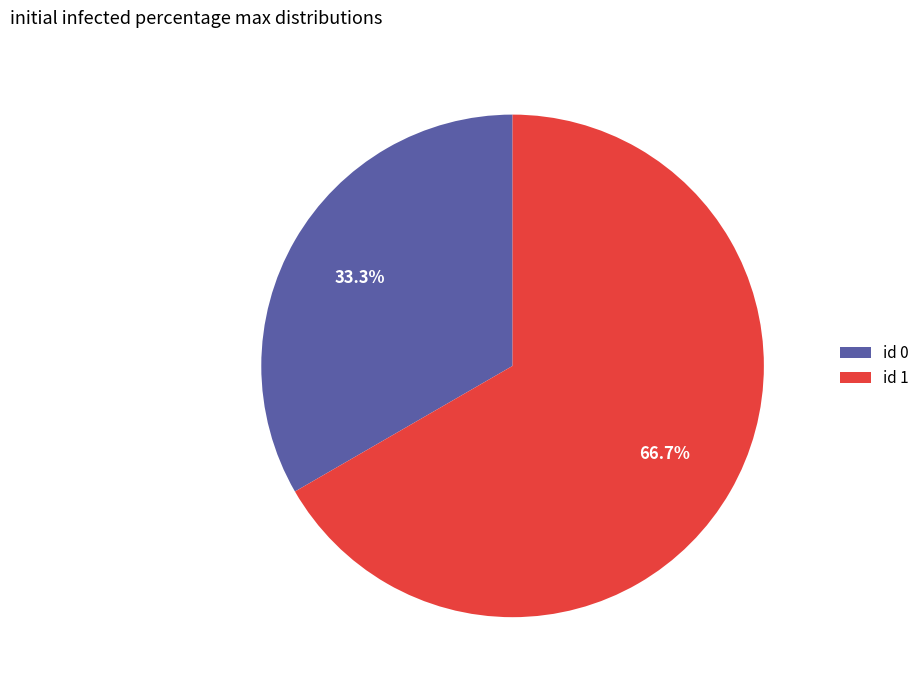

What is the ratio of the value at id 1 to the value at id 0?

2.0